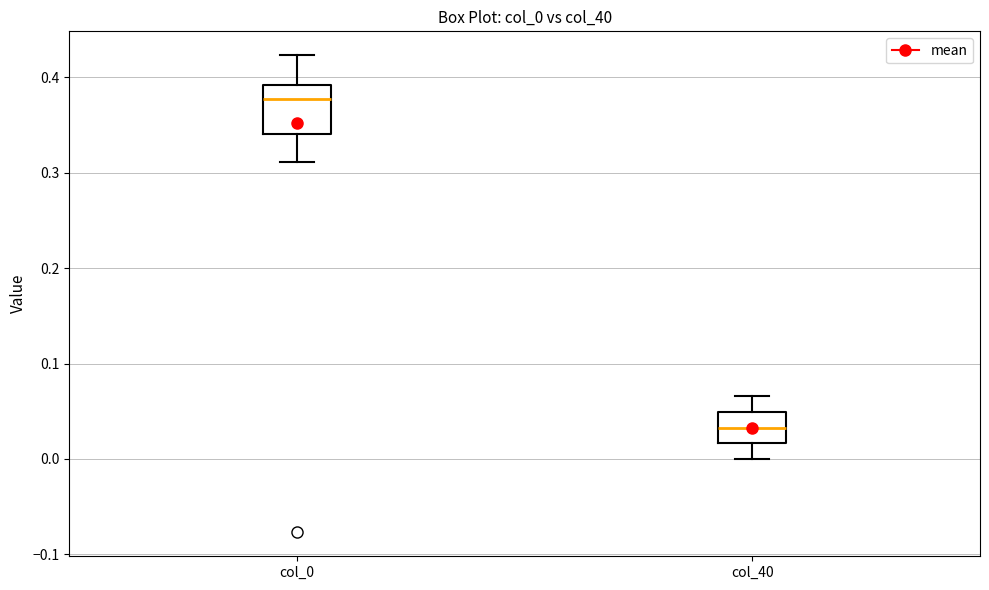

Reading left to right, transcribe this box plot: for each box, give where its median line is, the range the box spans, and where its two whiskers end, as read against the y-axis. The values are not printed on the chart, so give them approximately, as read against the axis.

col_0: median 0.38, box 0.34 to 0.39, whiskers 0.31 to 0.42
col_40: median 0.03, box 0.02 to 0.05, whiskers 0.00 to 0.07